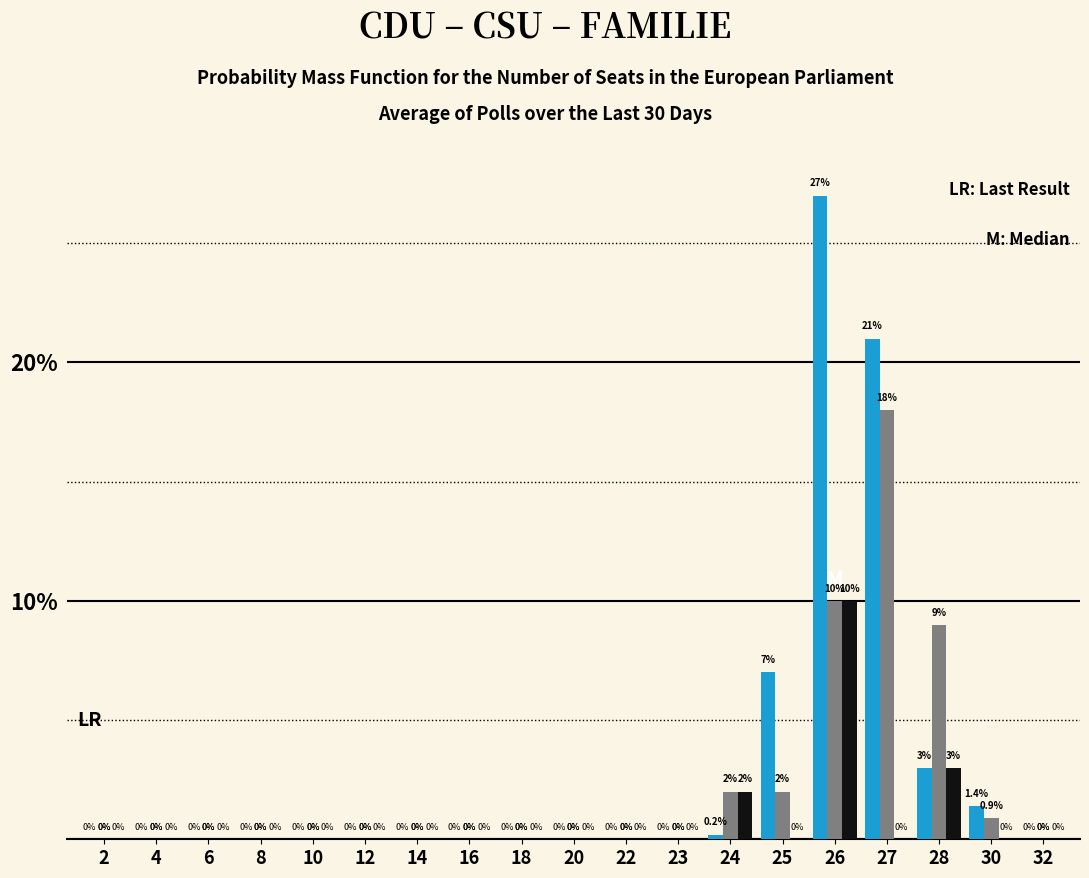

At which category is the sum across all series the highest?

26